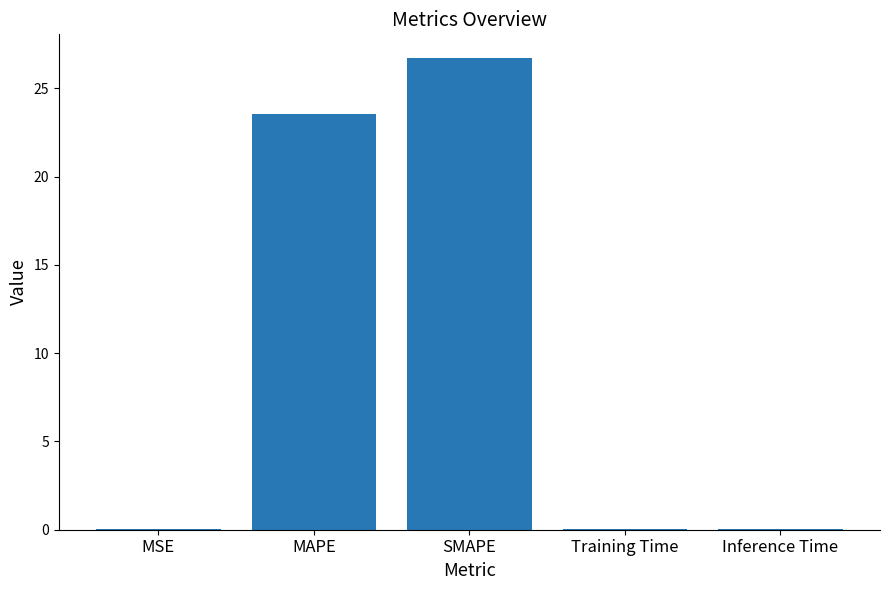

Which has a higher value, Training Time or MAPE?

MAPE